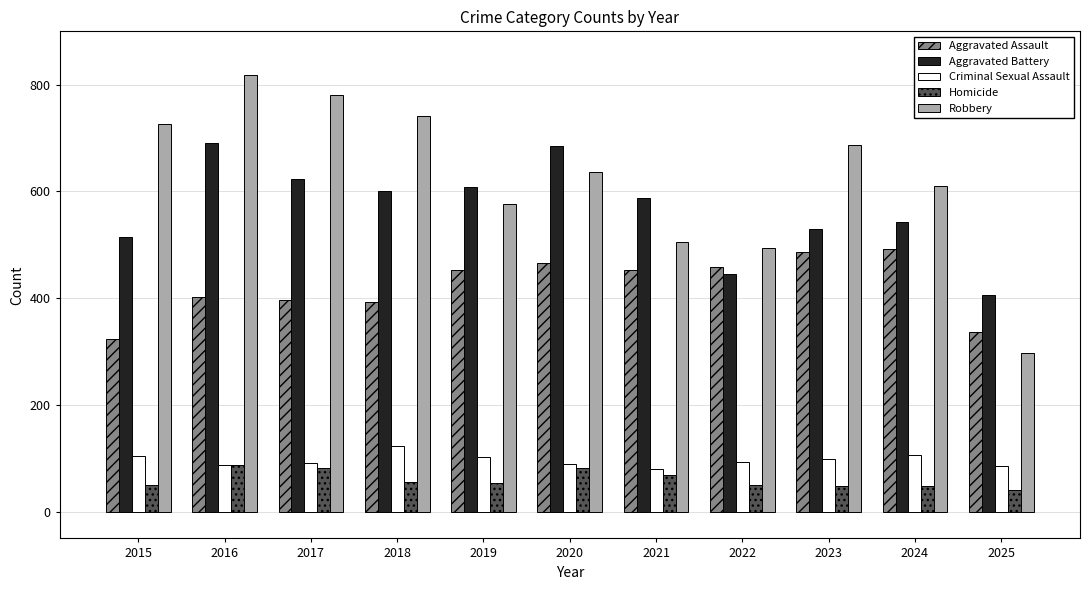

What are all the series names shown in the legend?

Aggravated Assault, Aggravated Battery, Criminal Sexual Assault, Homicide, Robbery